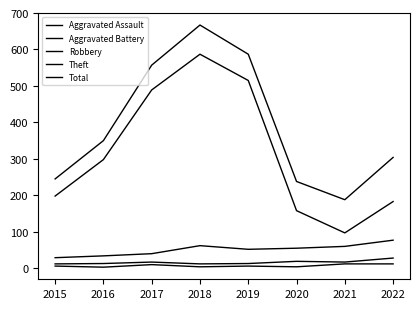

What is the spread (max minus min) of values at 2018?

663